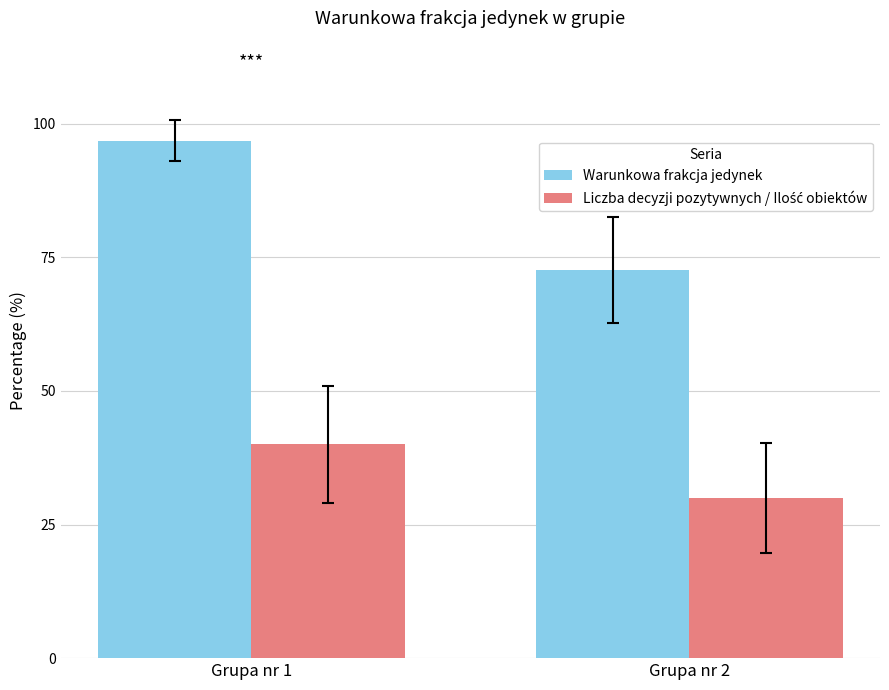

The value of Warunkowa frakcja jedynek at Grupa nr 1 is 96.8. True or false?

True